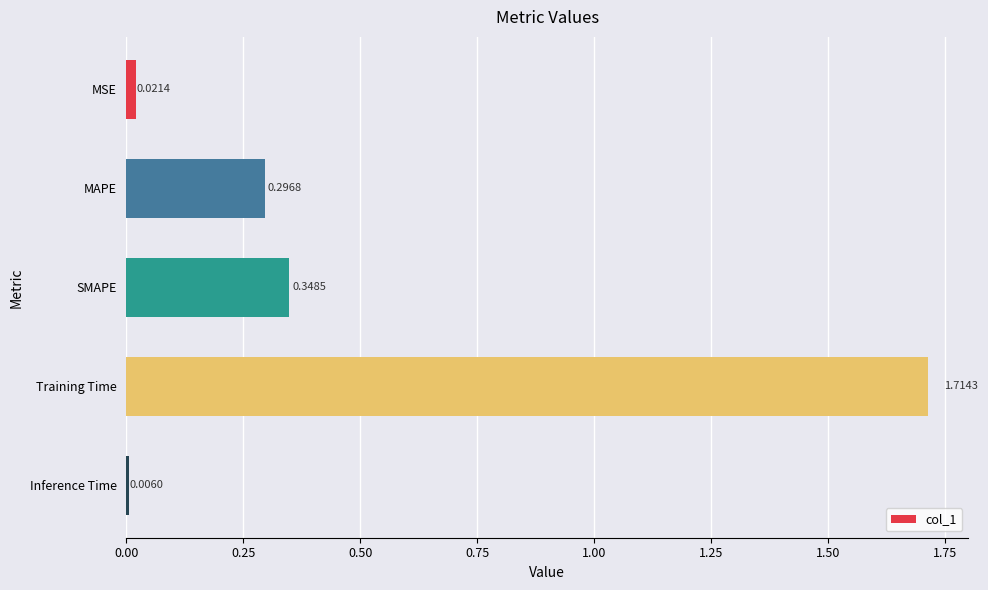

Rank the categories by value from lowest to highest.

Inference Time, MSE, MAPE, SMAPE, Training Time